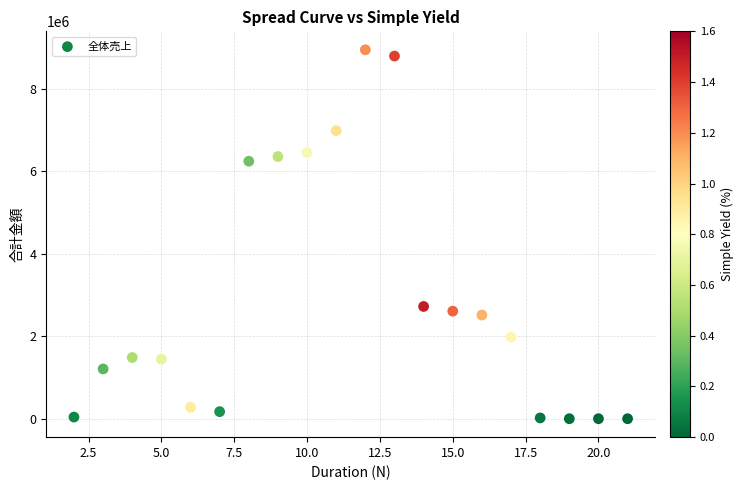

What is the range of Y values (max minus min)?

8953500